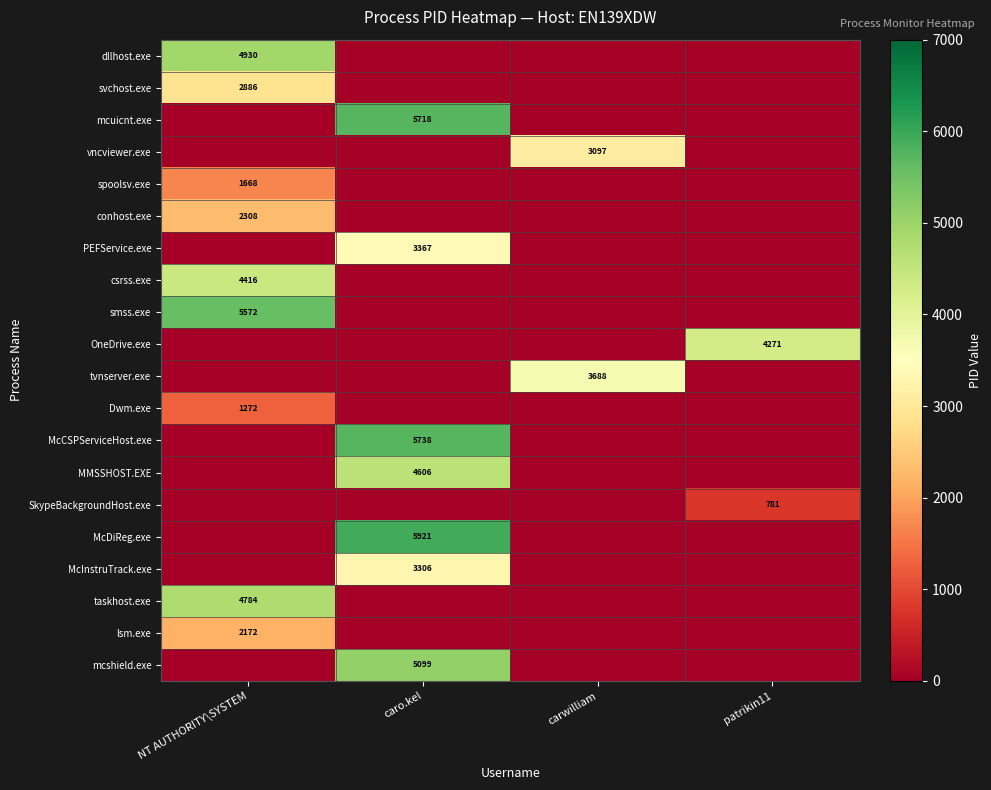

What is the total value across all series at patrikin11?

5052.0